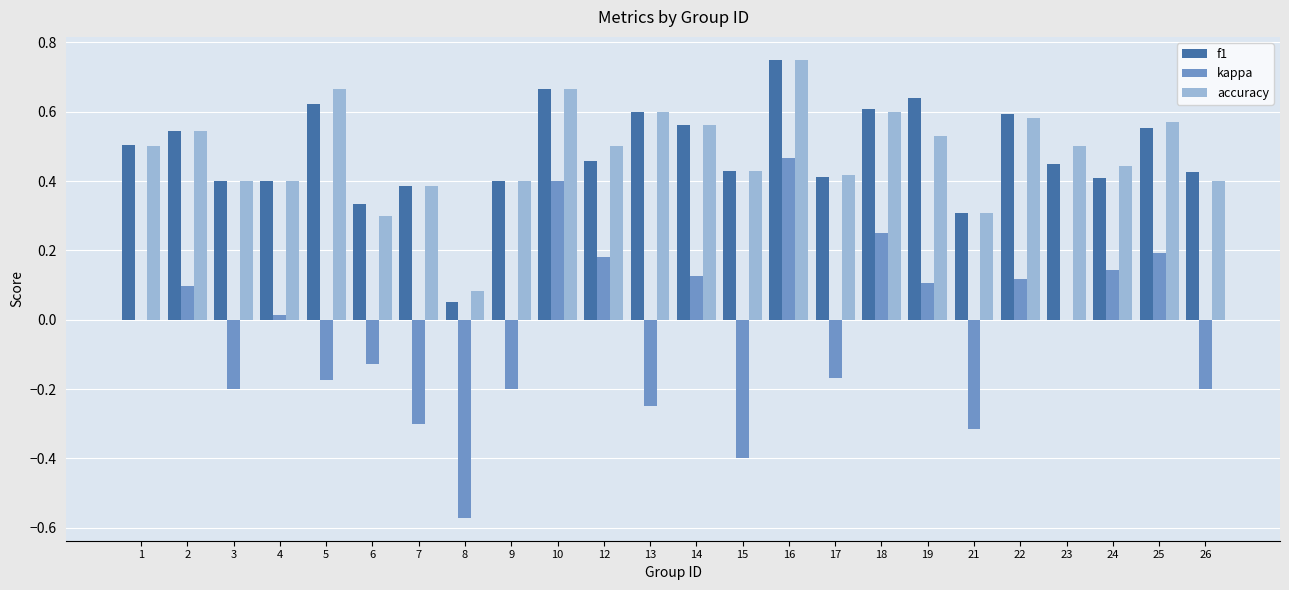

At which label is f1 closest to 0?

8